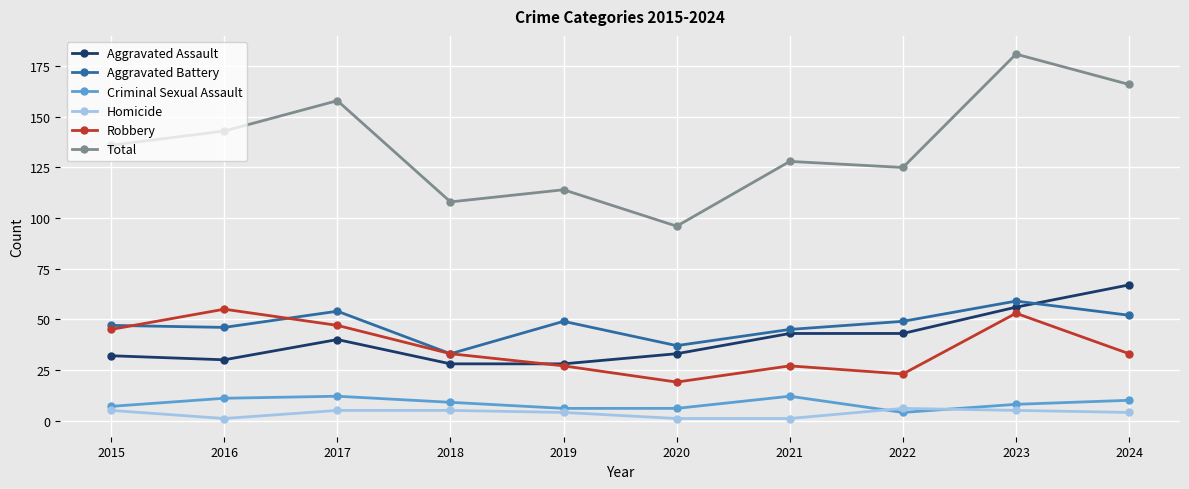

Read the Homicide value at 2015.

5